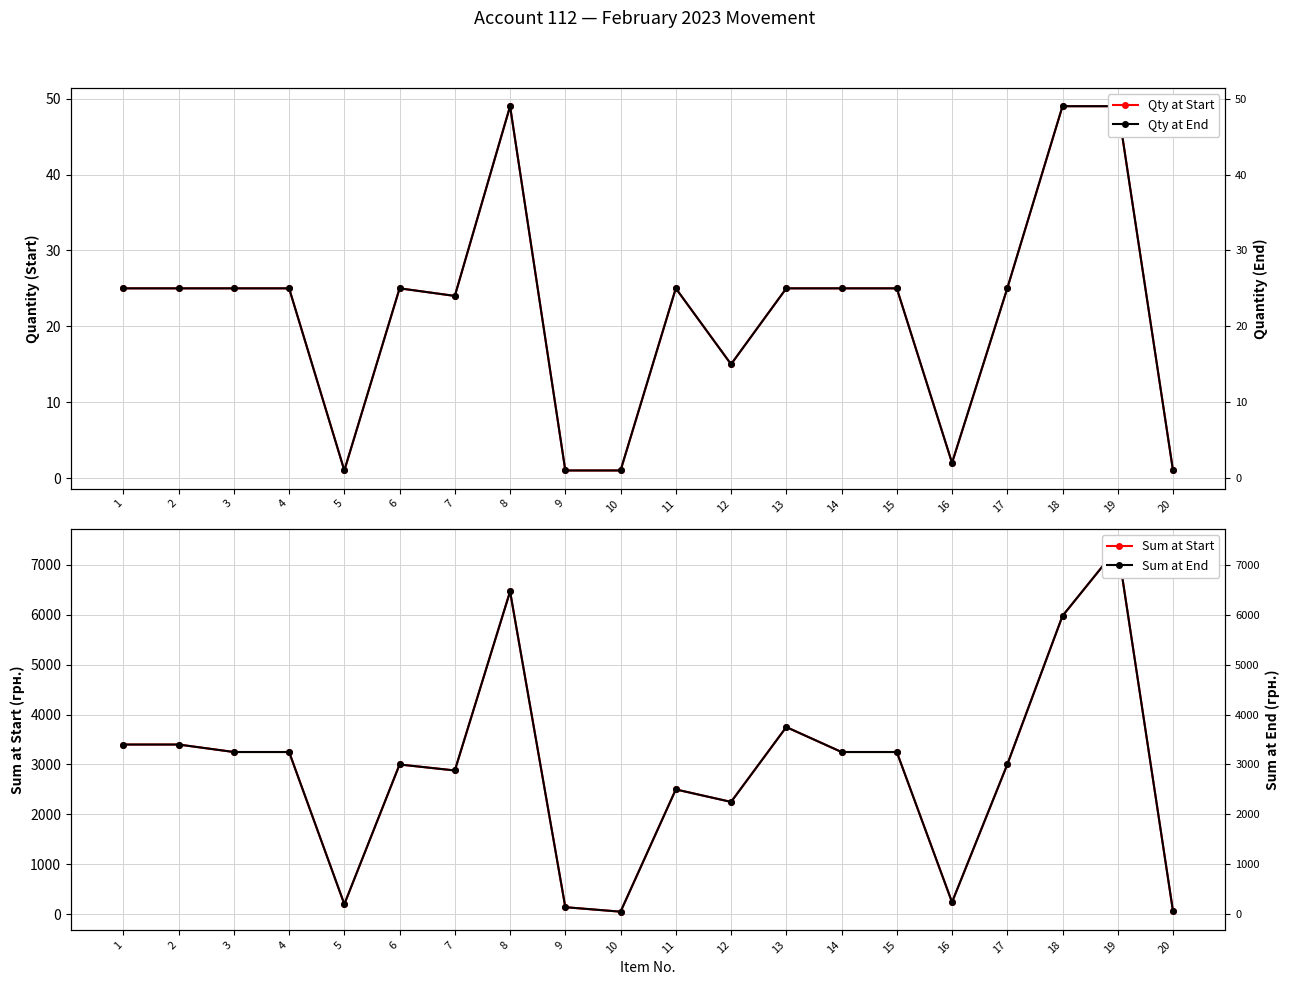

True or false: Sum at End and Qty at Start cross at least once.

False